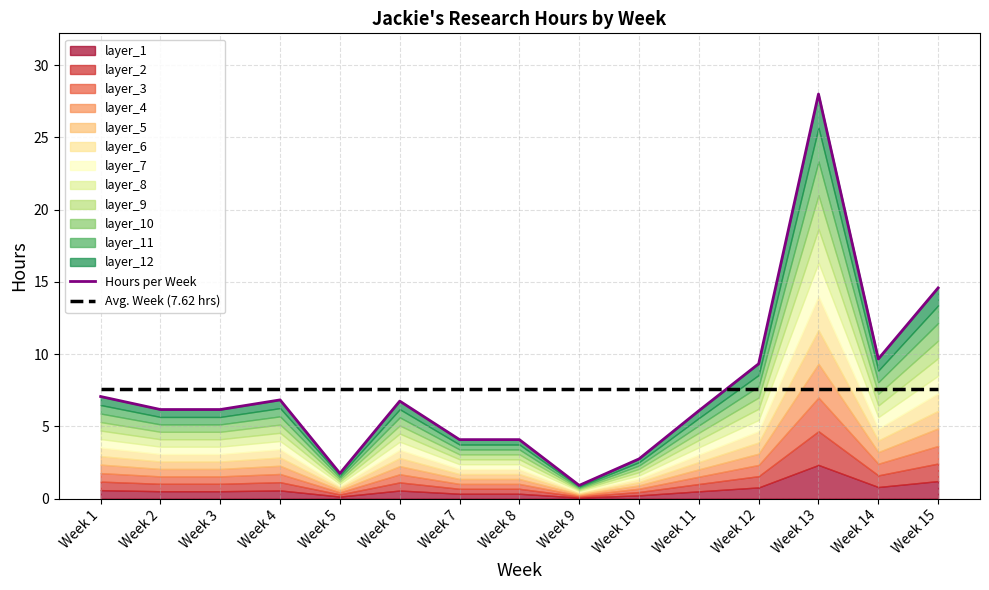

Where do Avg. Week (7.62 hrs) and Hours per Week first cross each other?

Week 11 and Week 12